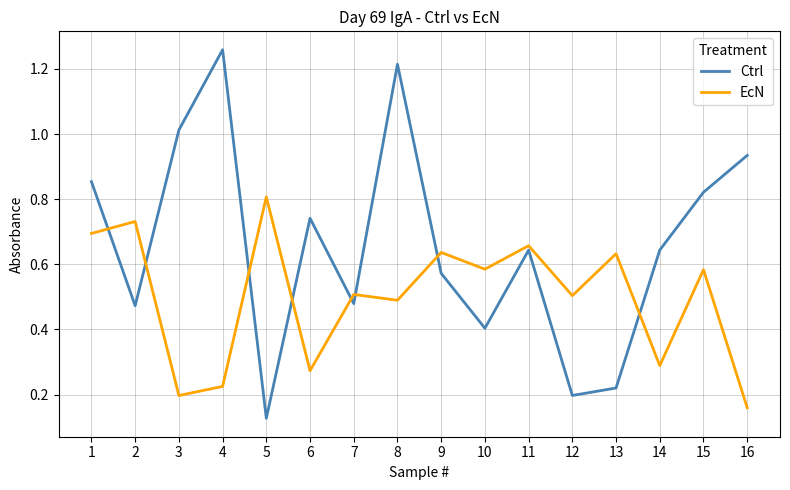

Between which two adjacent categories do EcN and Ctrl first intersect?

1 and 2